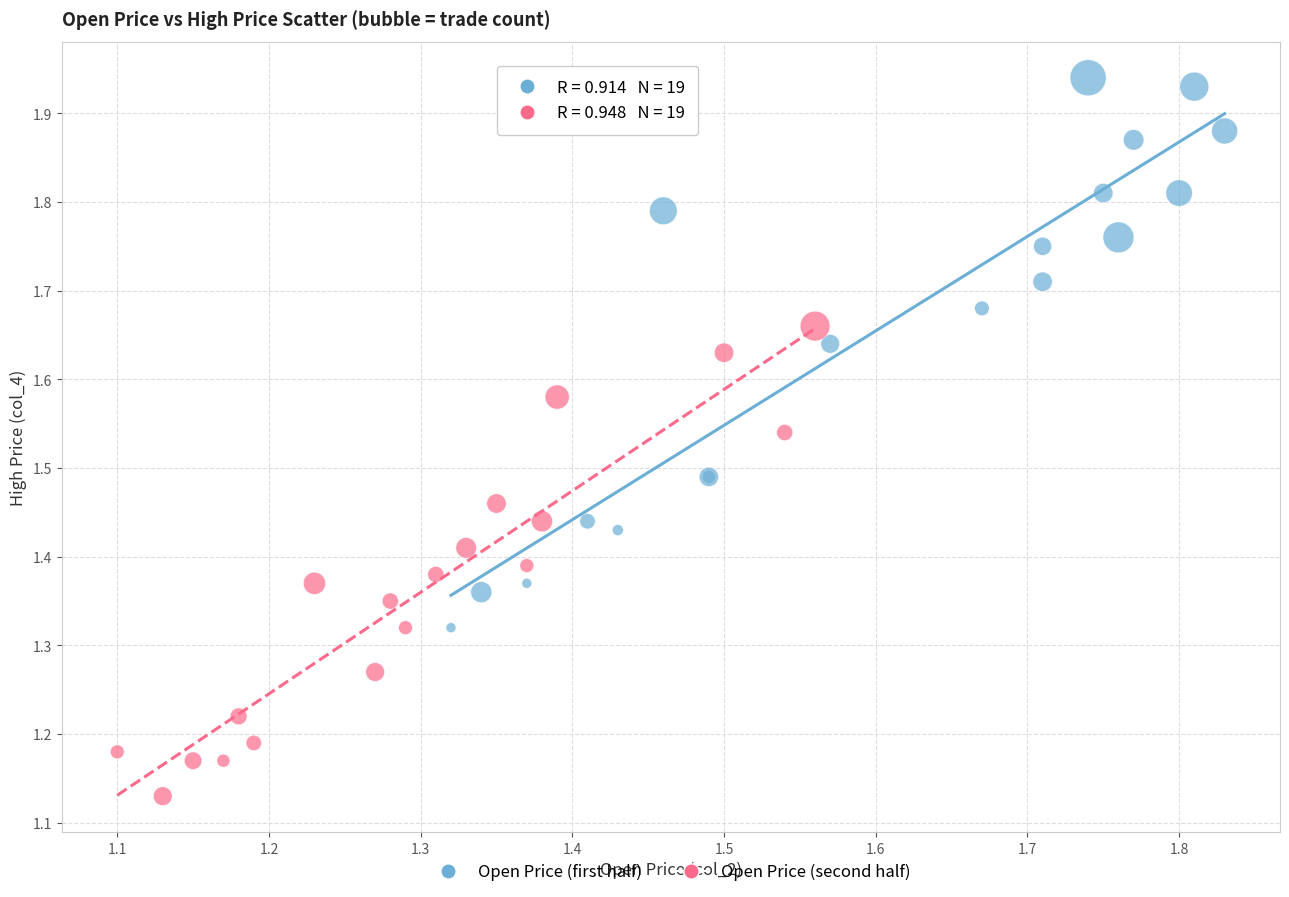

Which series reaches the maximum Y coordinate?

Open Price (first half)